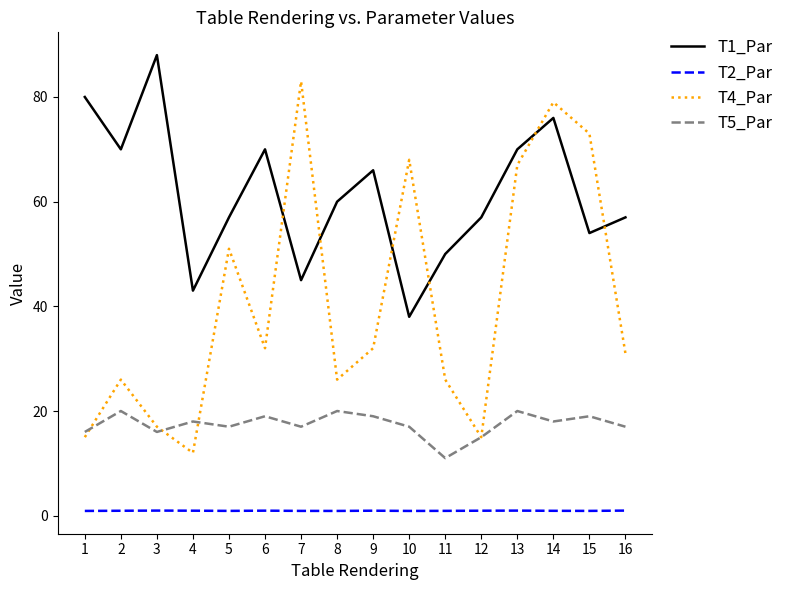

What is the total value across all series at 13?

158.0